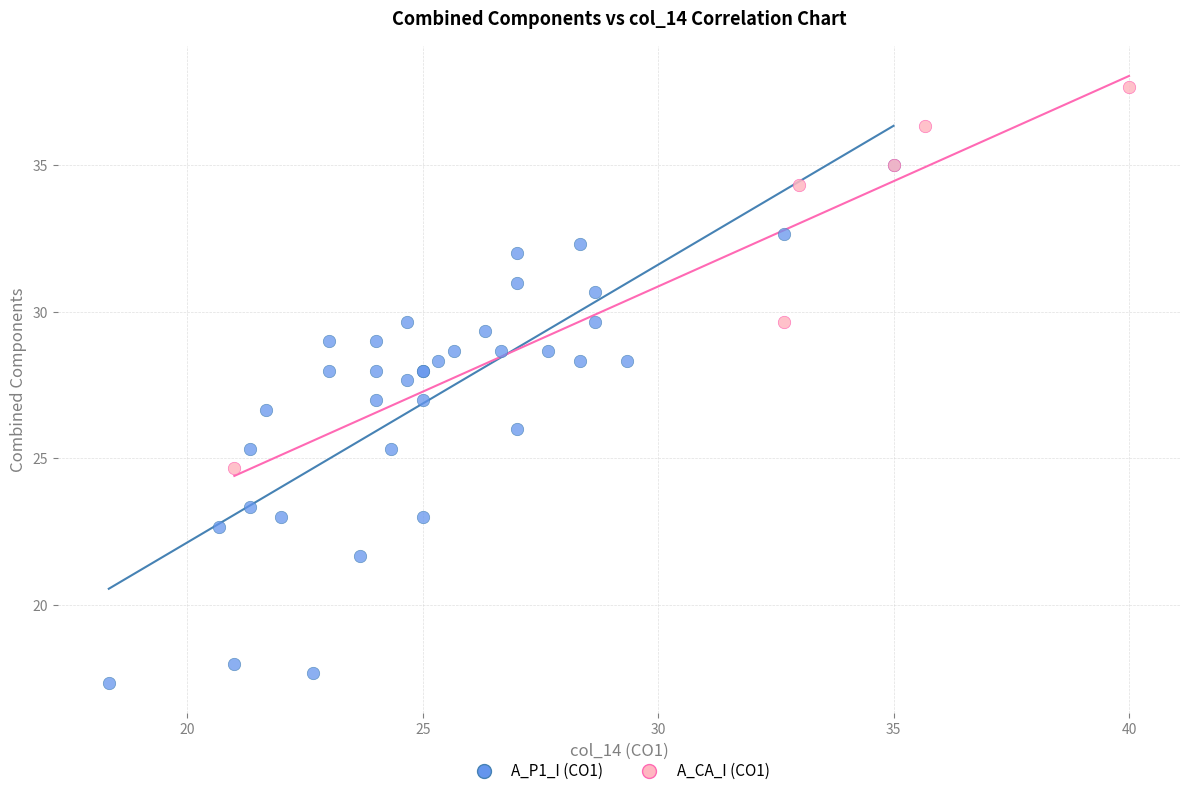

Which series has the widest spread of Y values?

A_P1_I (CO1)